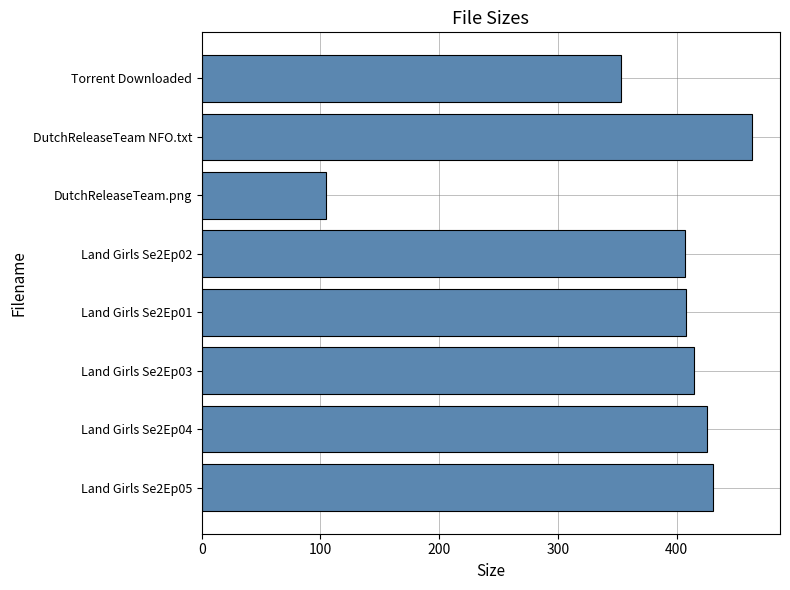

Are the bars grouped side by side (vs. stacked)?

No